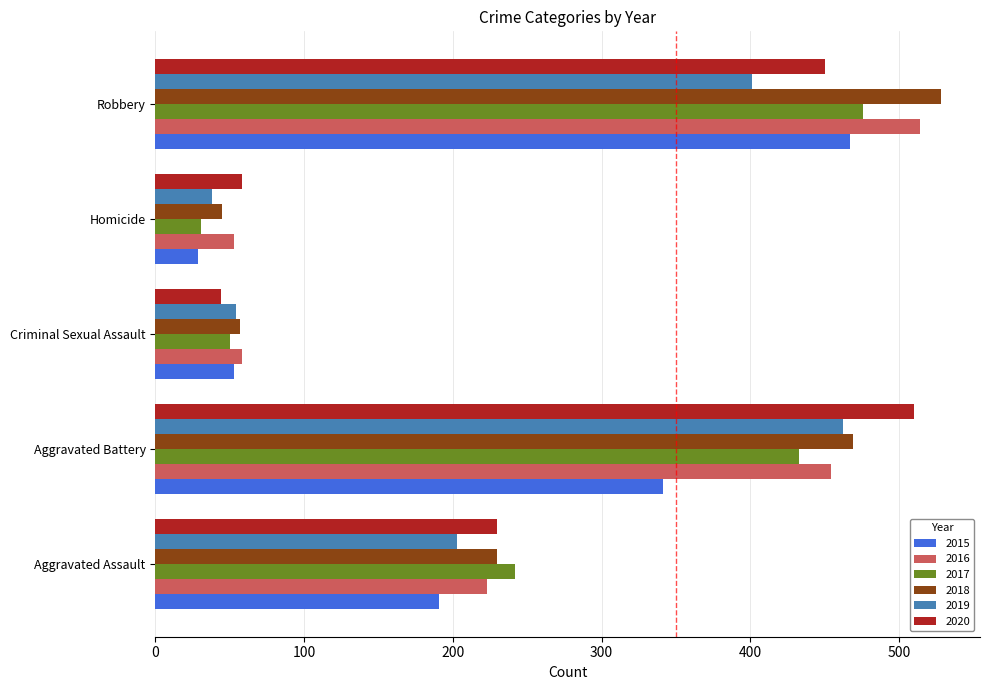

At which label is 2015 closest to 248?

Aggravated Assault